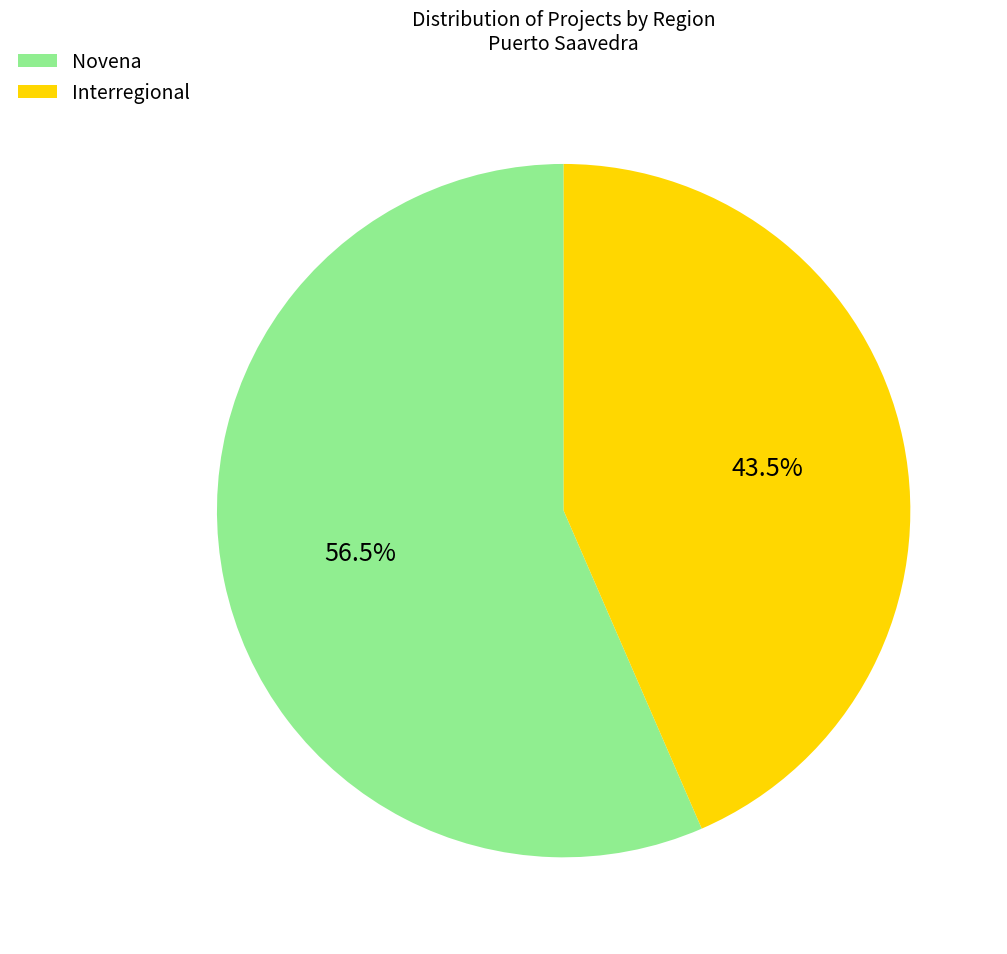

Do Interregional and Novena together represent more than half of the pie?

Yes